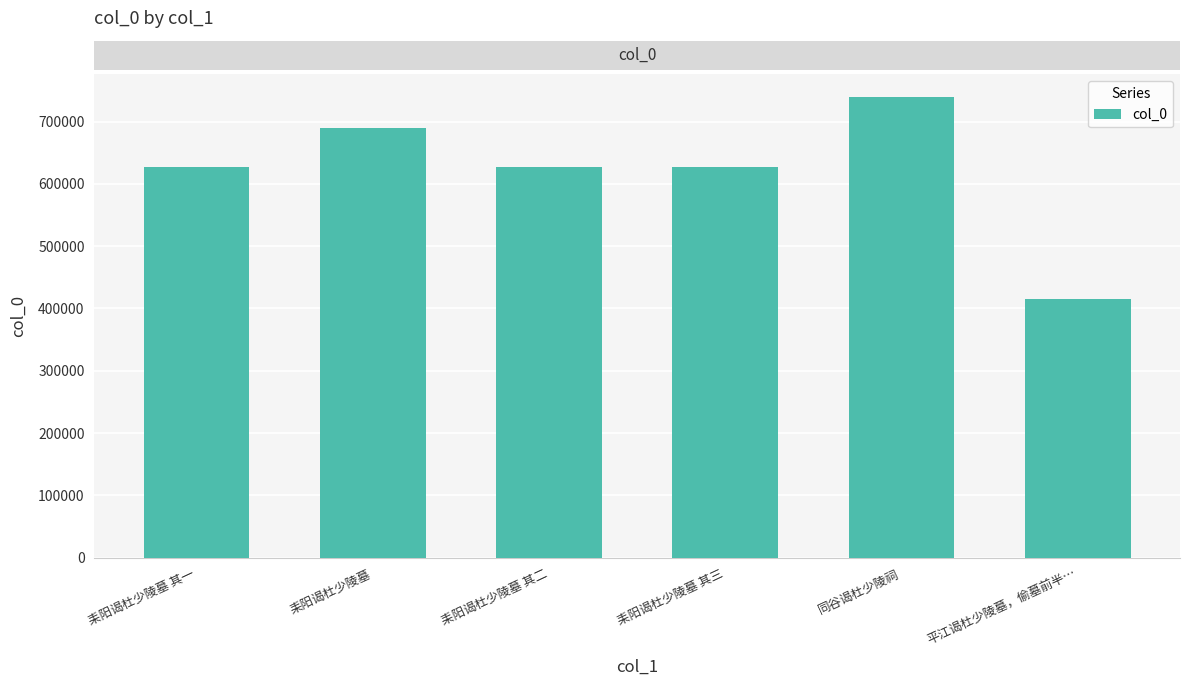

What is the change in value from 耒阳谒杜少陵墓 其二 to 耒阳谒杜少陵墓 其三?

+1